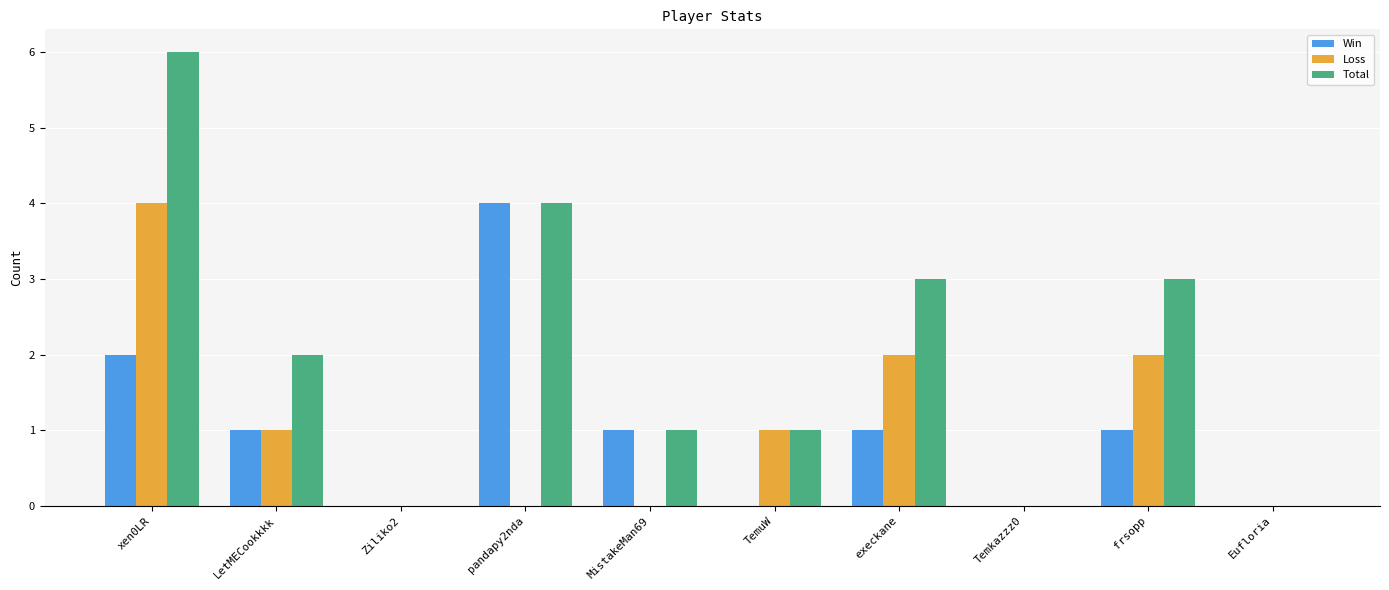

What is the greatest value displayed?

6